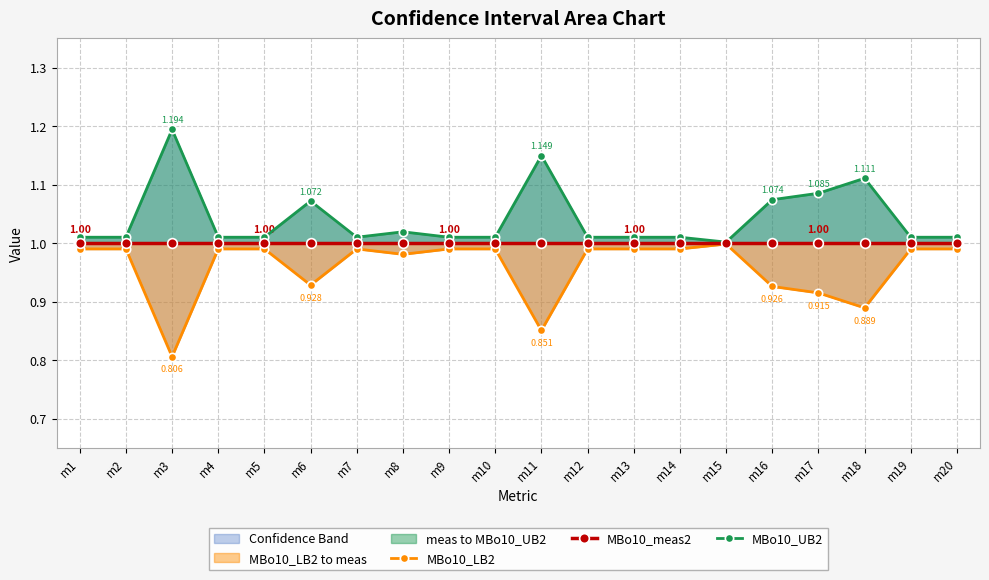

Where is MBo10_UB2 nearest to the value 1?

m15